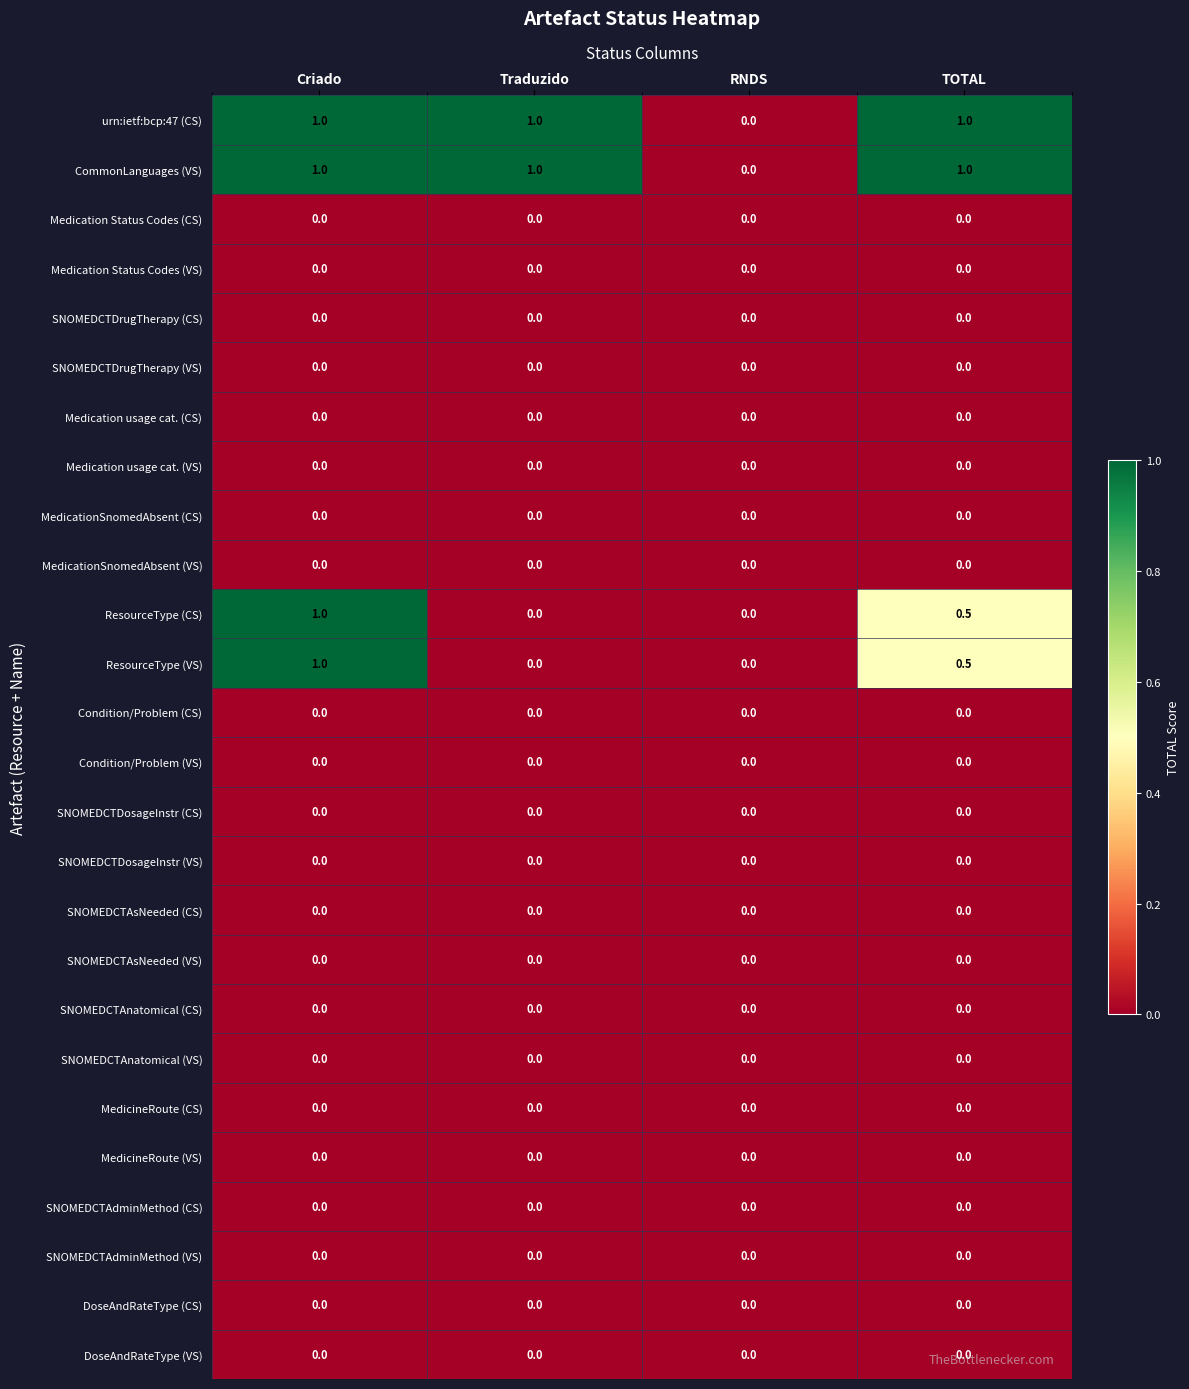

What is the difference between the ResourceType (CS) values at TOTAL and RNDS?

0.5